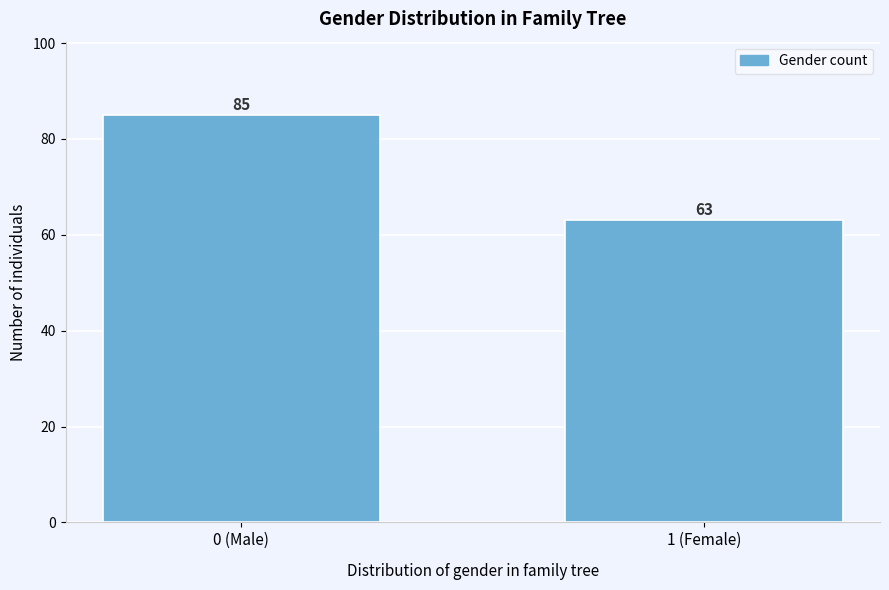

Reading left to right, transcribe all the data shown in this chart.

0 (Male)=85	1 (Female)=63